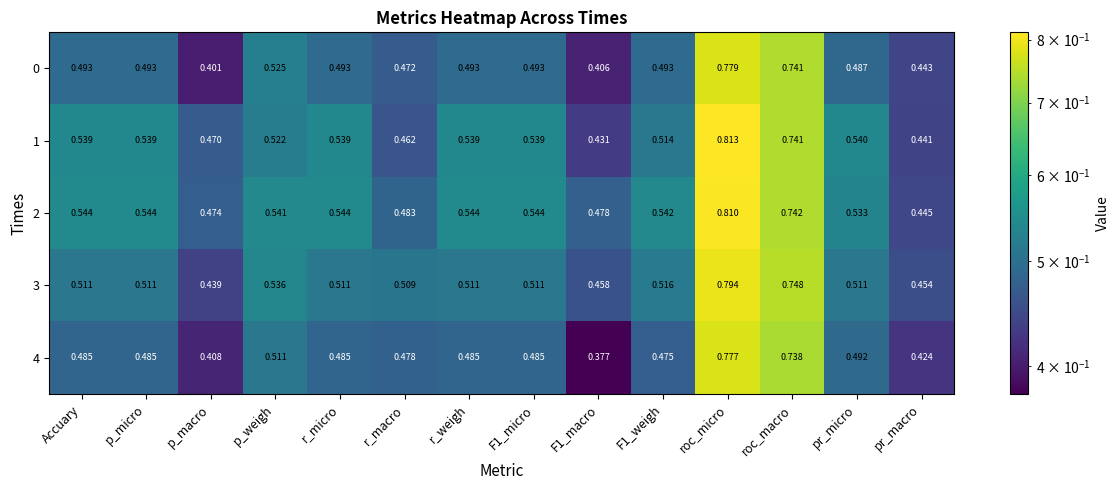

At which category is the sum across all series the highest?

roc_micro